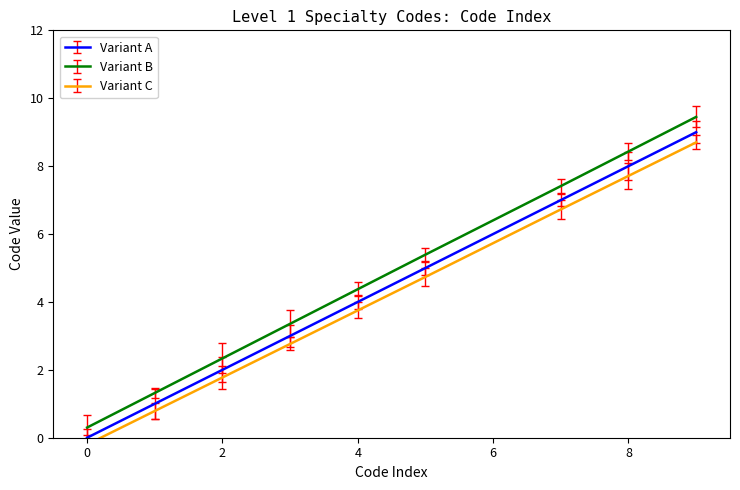

Does the chart display data point markers on the line(s)?

No